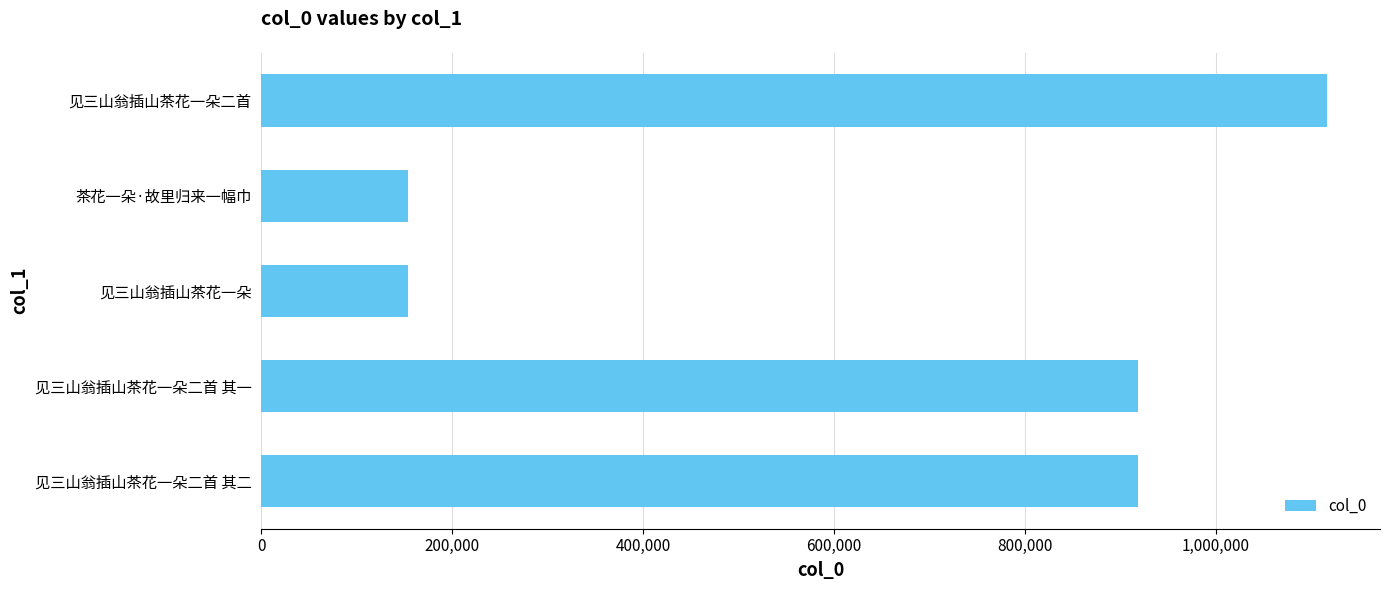

What is the change in value from 见三山翁插山茶花一朵二首 其一 to 见三山翁插山茶花一朵?

-765494